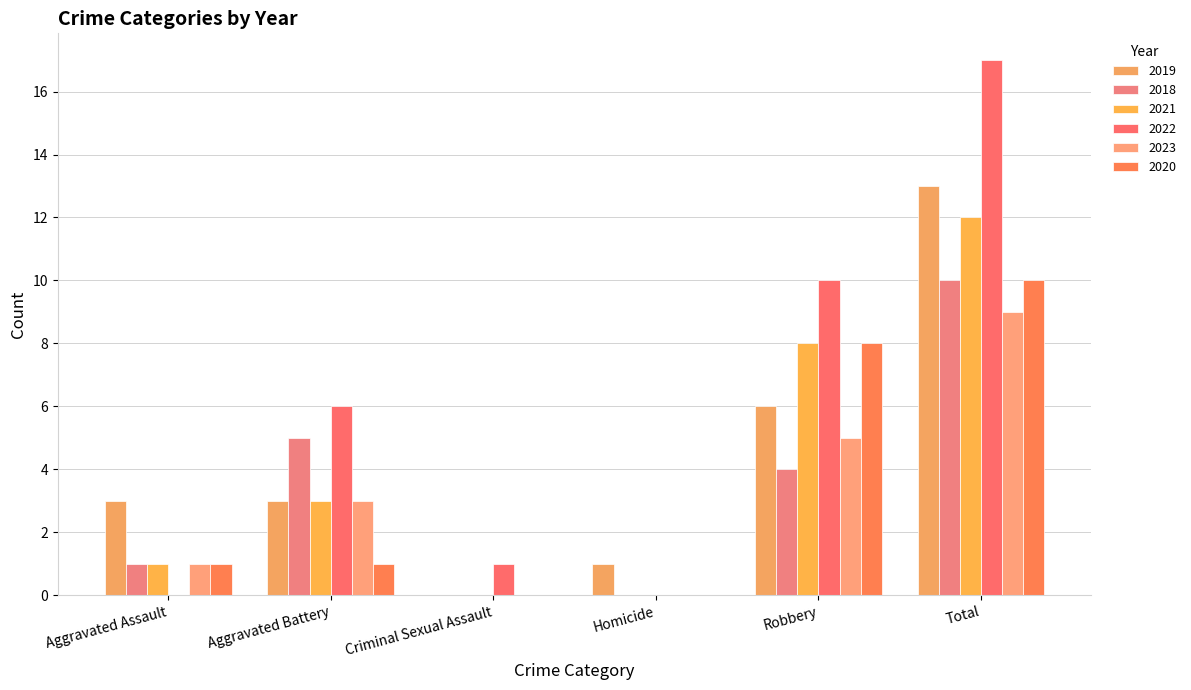

Rank the series at Criminal Sexual Assault from lowest to highest value.

2019, 2018, 2021, 2023, 2020, 2022